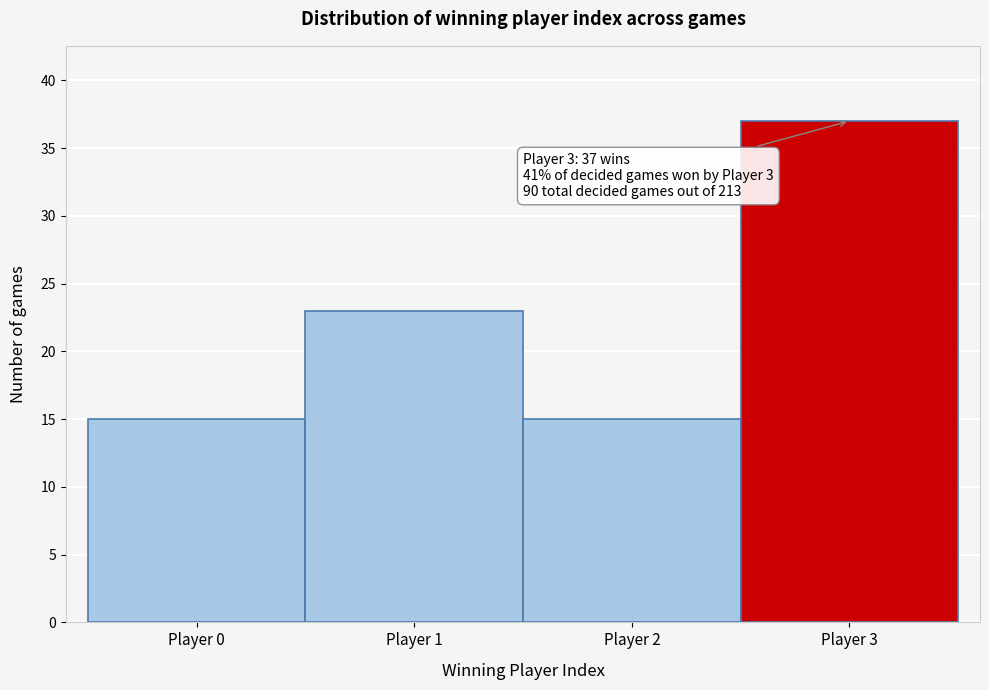

Which range on the x-axis has the tallest bar?

2.5 to 3.5